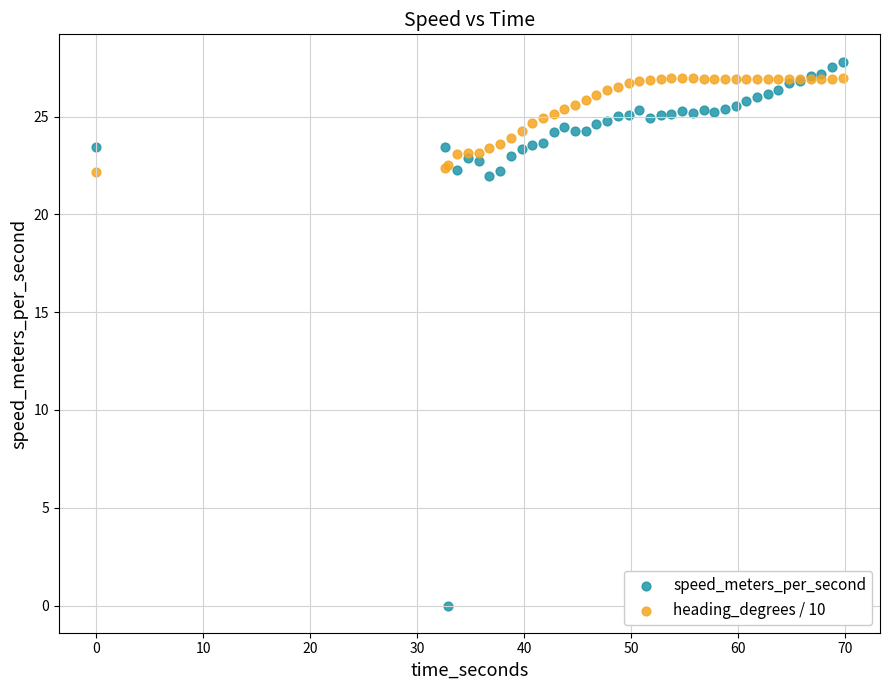

Which series contains the lowest Y value?

speed_meters_per_second